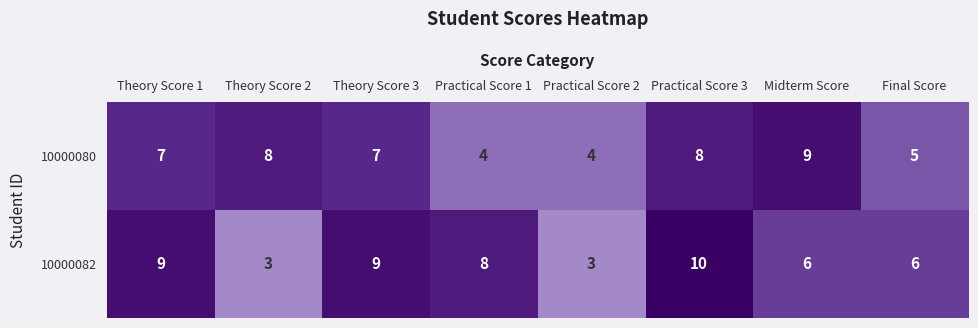

How many series are shown in this chart?

2